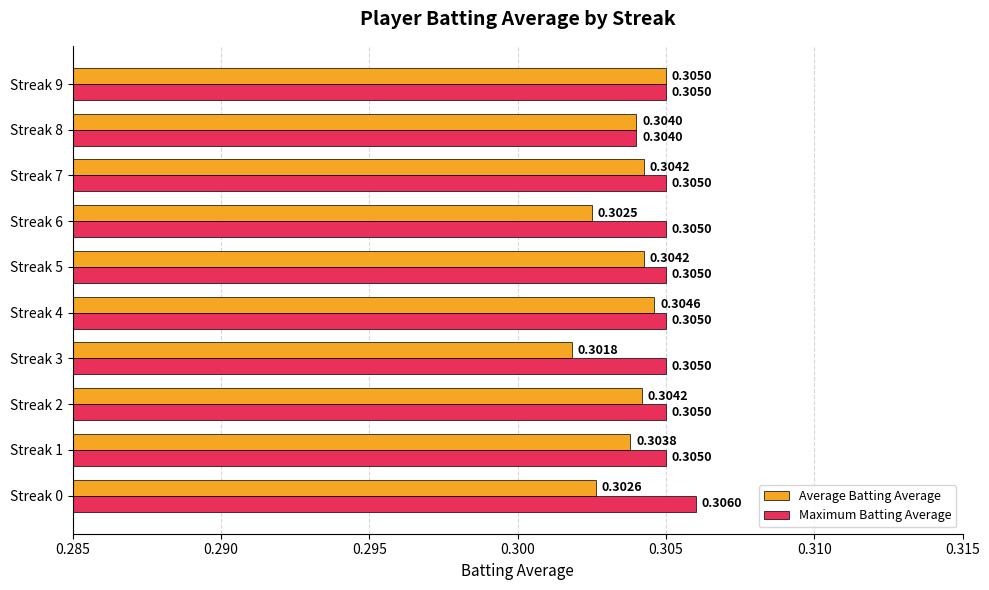

Which series has the widest spread of values?

Average Batting Average